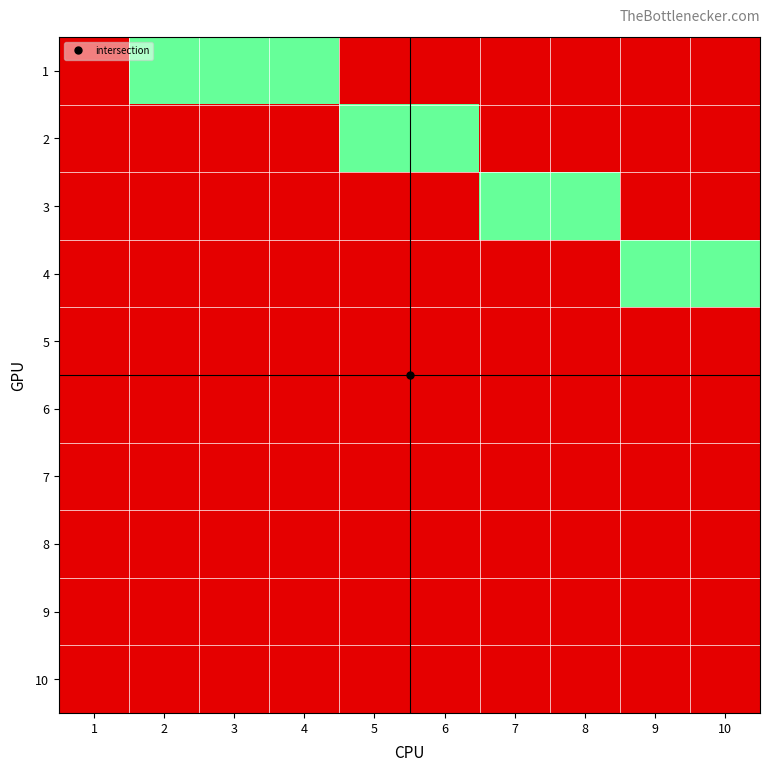

How many data points does each series have?

10